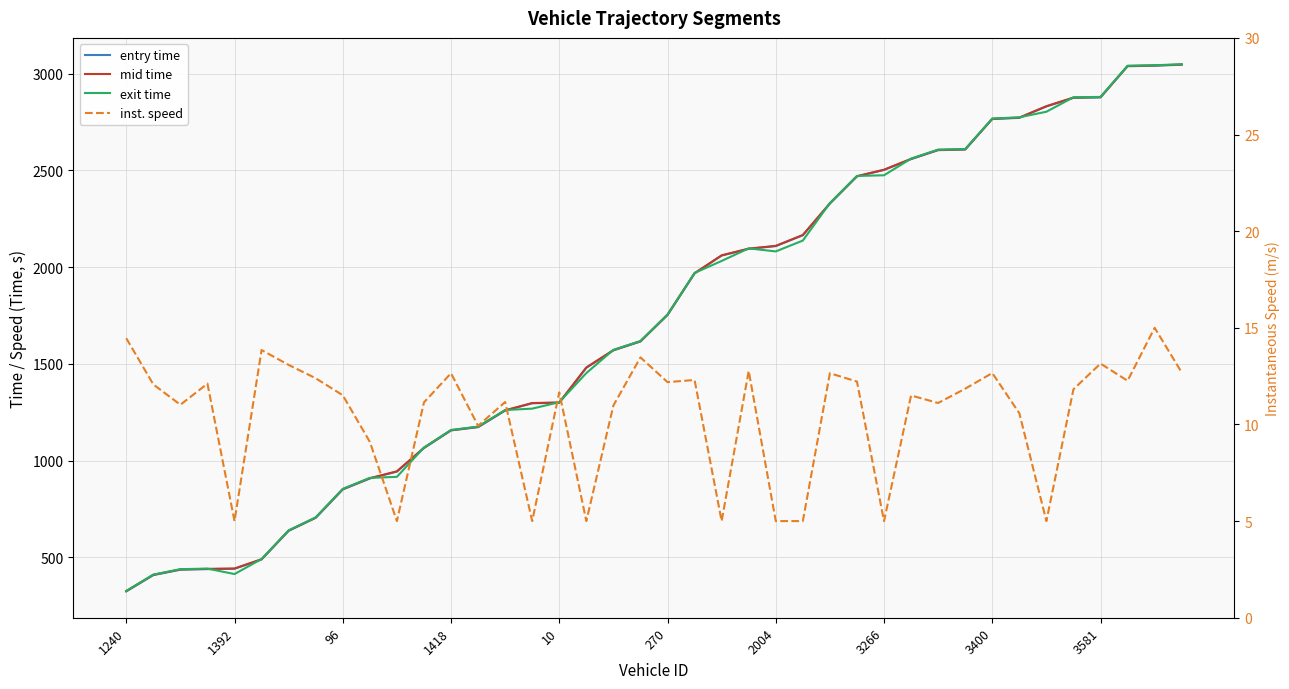

What is the label of the 2nd point from the right?

38